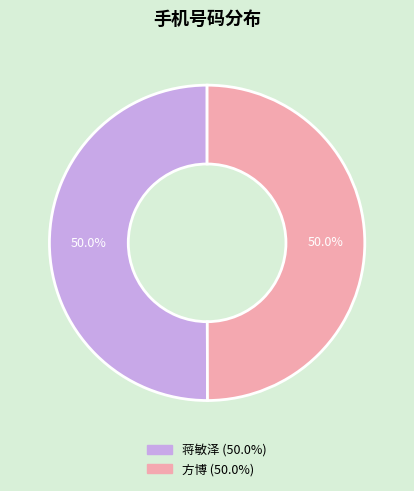

What is the total percentage of 方博 and 蒋敏泽?

100.0%